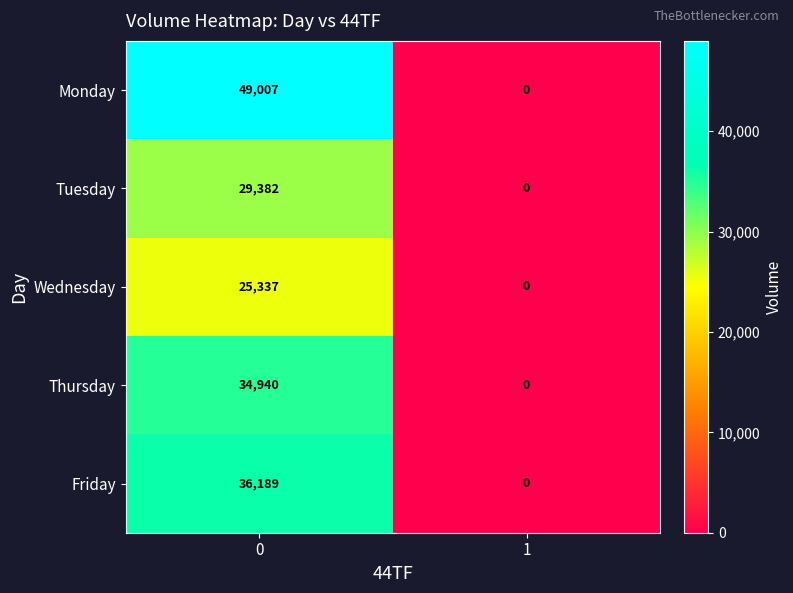

Reading left to right, list all the values displayed in this chart.

Monday: 49007	0
Tuesday: 29382	0
Wednesday: 25337	0
Thursday: 34940	0
Friday: 36189	0